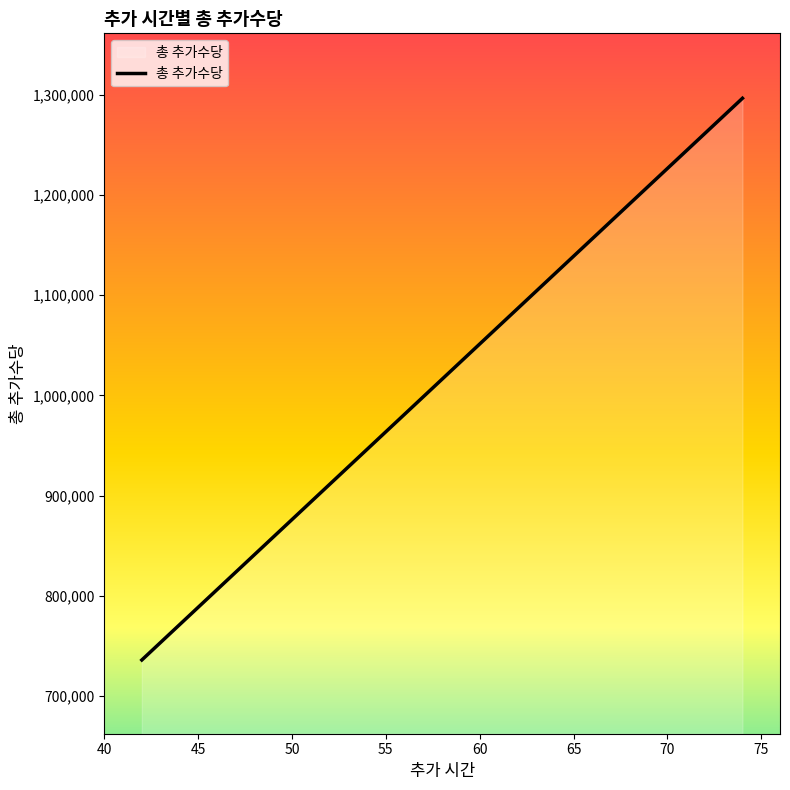

What is the maximum value shown in the chart?

1296554